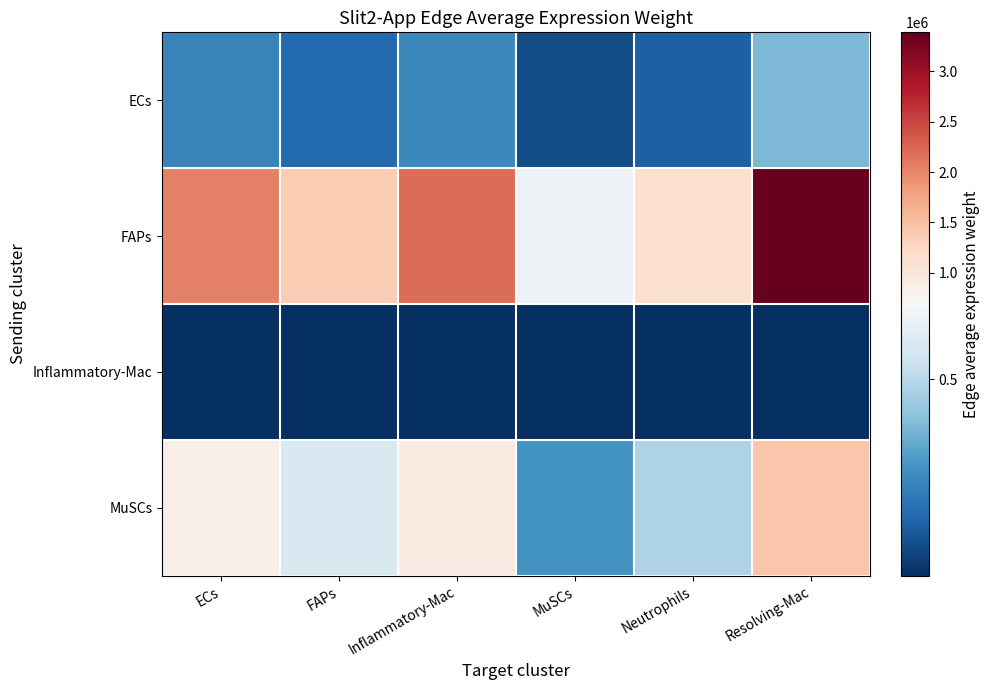

How many data points does each series have?

6